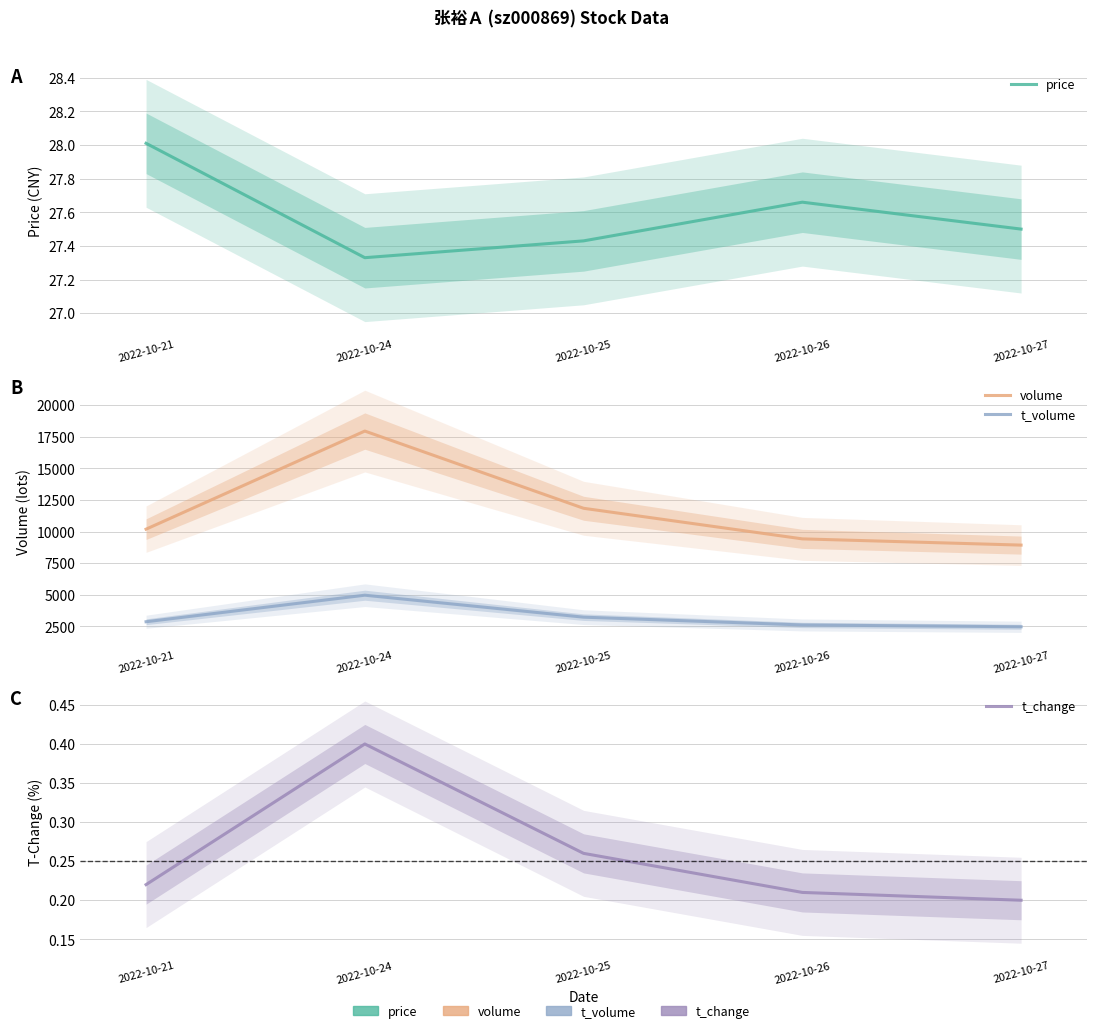

Between 2022-10-24 and 2022-10-25, which is larger?

2022-10-25